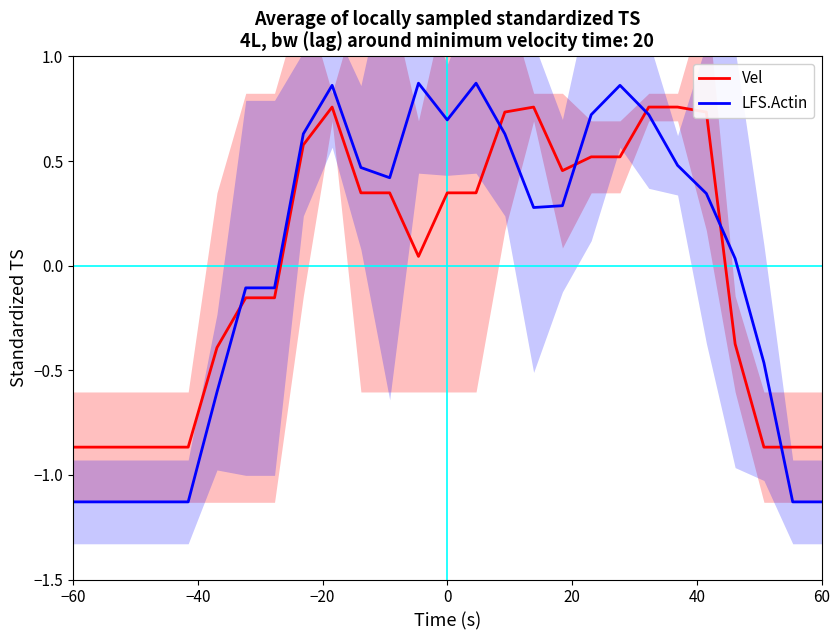

How many interior local peaks does the LFS.Actin series have?

4